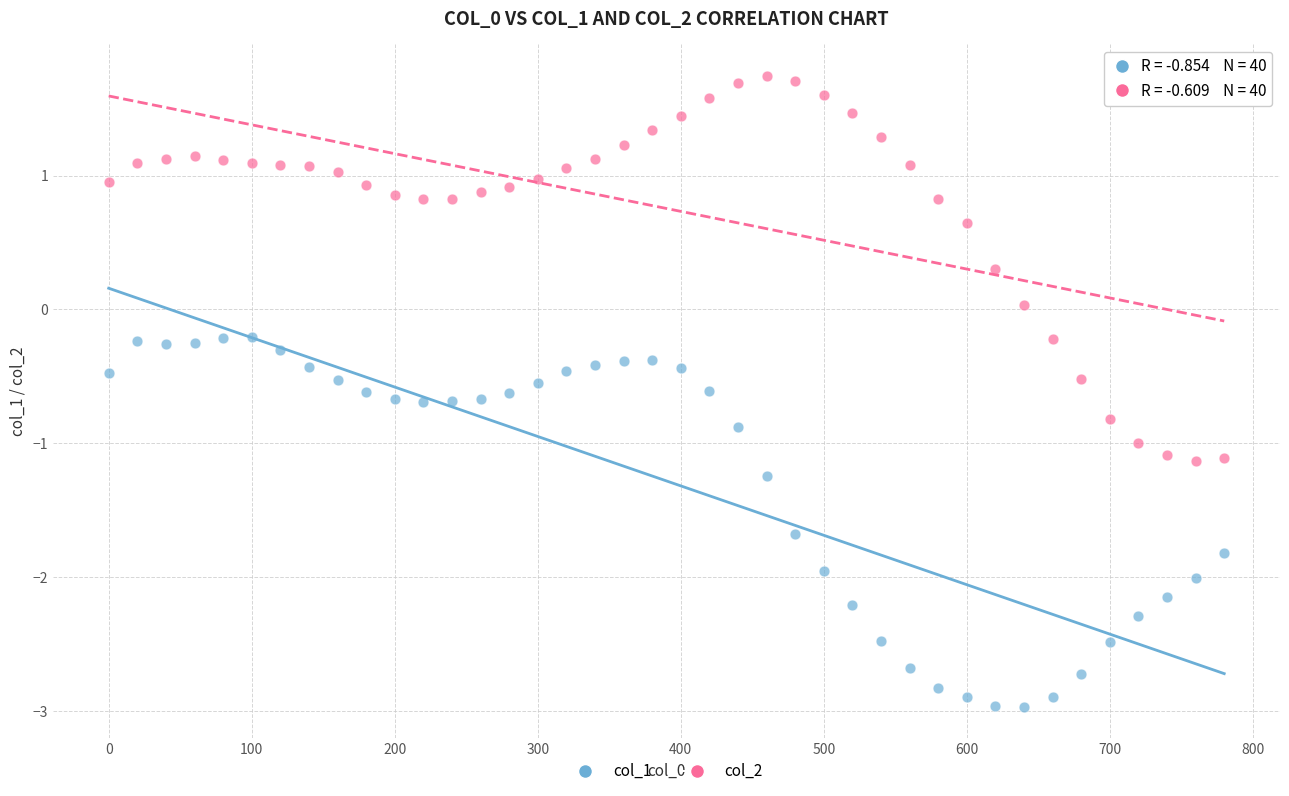

Which series contains the lowest Y value?

col_1